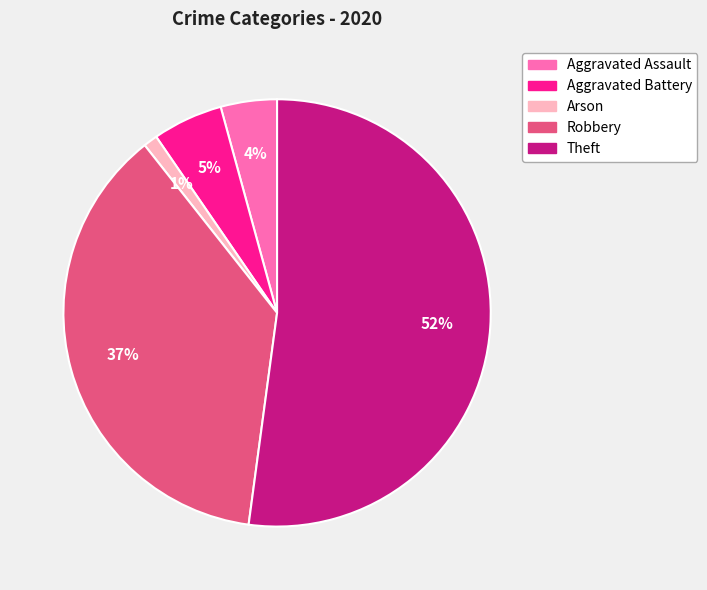

To the nearest percent, what is the average slice percentage?

20%